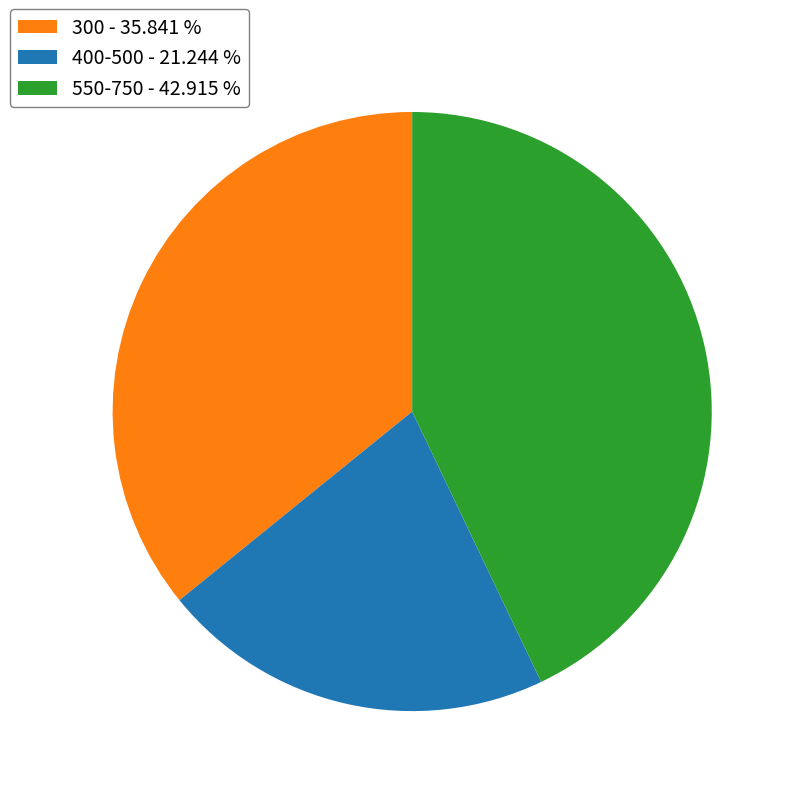

Rank the categories by value from highest to lowest.

550-750 - 42.915 %, 300 - 35.841 %, 400-500 - 21.244 %